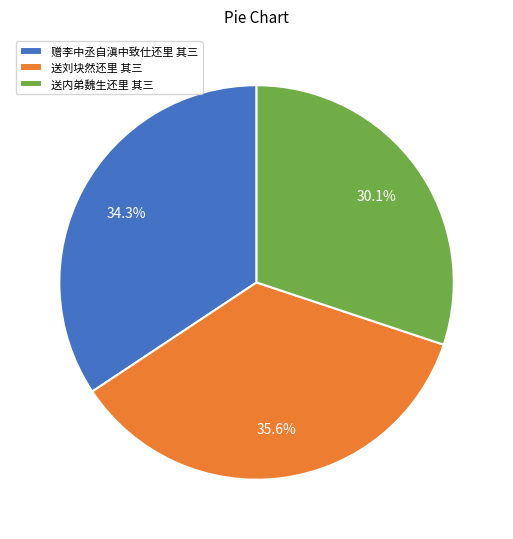

To the nearest percent, what percentage of the pie is 送内弟魏生还里 其三?

30%